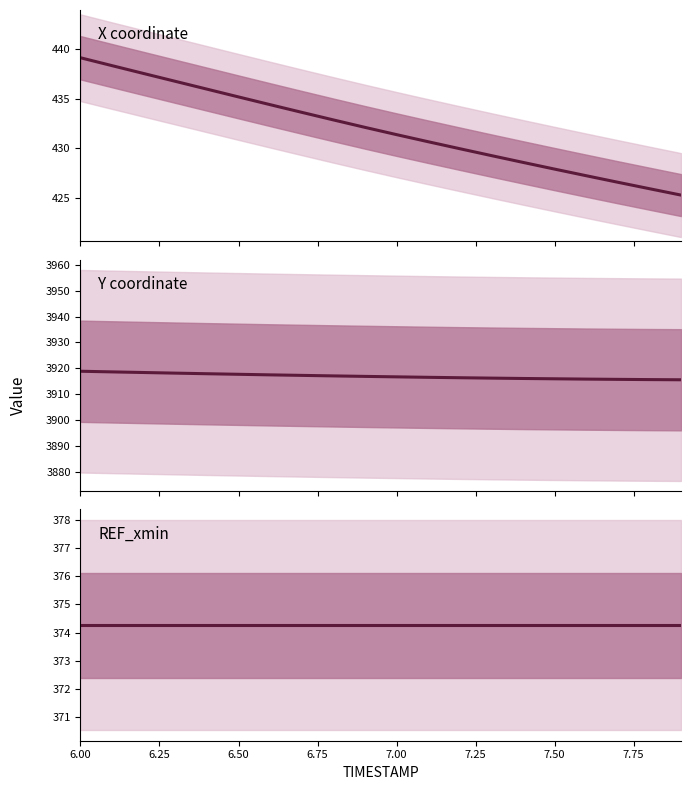

True or false: Y coordinate and X coordinate cross at least once.

False